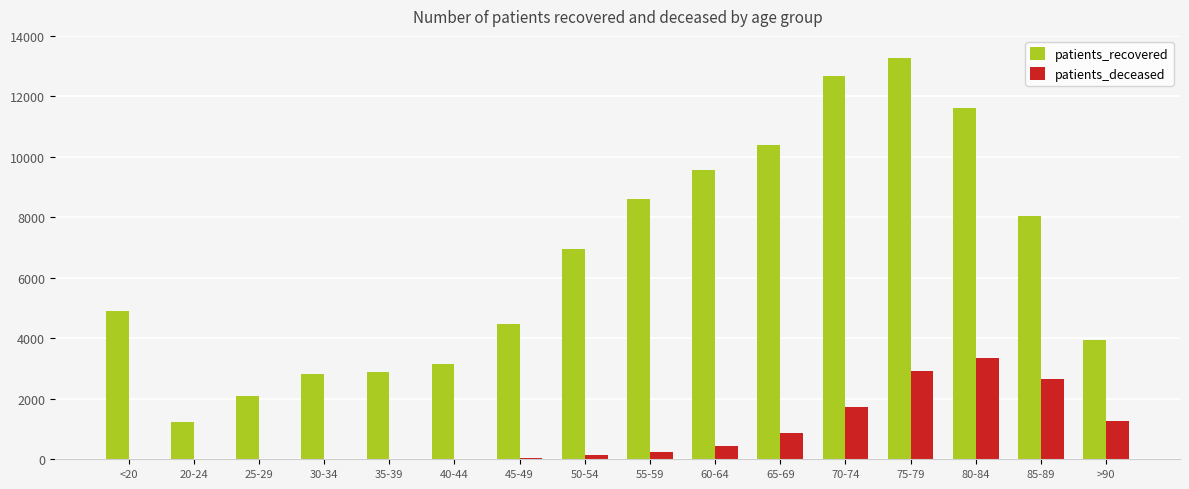

Where is patients_recovered nearest to the value 7239?

50-54